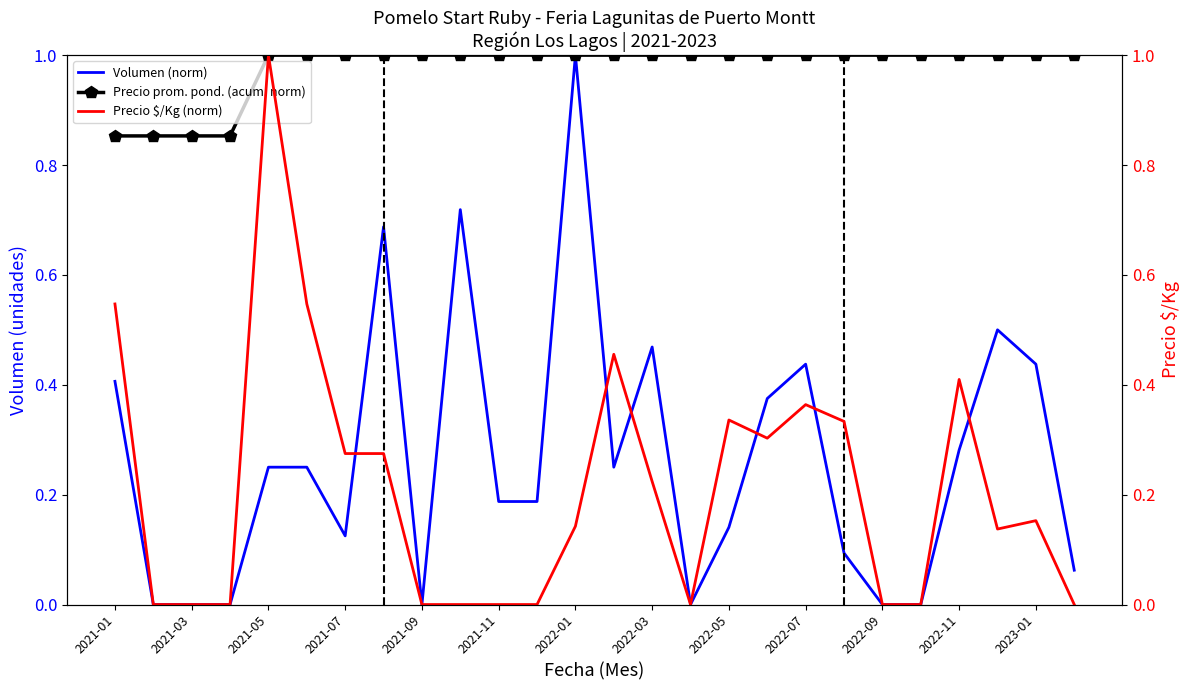

How many Precio $/Kg (norm) values are between 0 and 1?

26